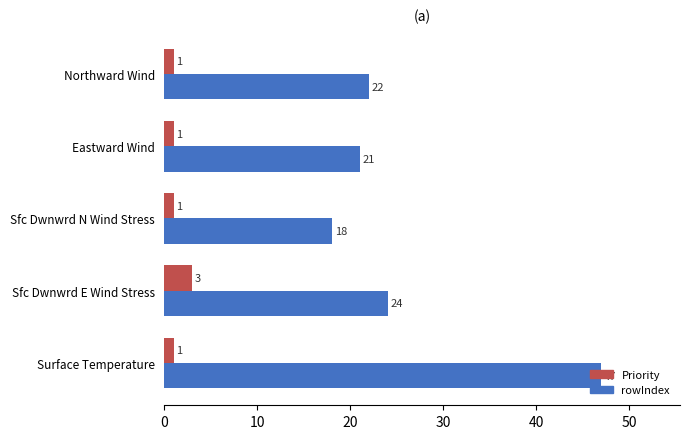

The rowIndex series shows 18 at Sfc Dwnwrd N Wind Stress. True or false?

True